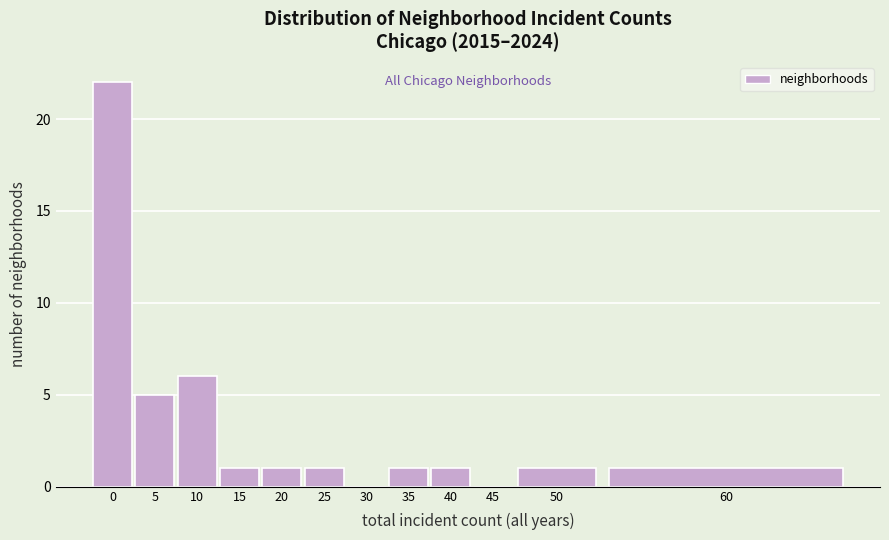

Reading left to right, list all the values displayed in this chart.

0=22	5=5	10=6	15=1	20=1	25=1	30=0	35=1	40=1	45=0	50=1	60=1